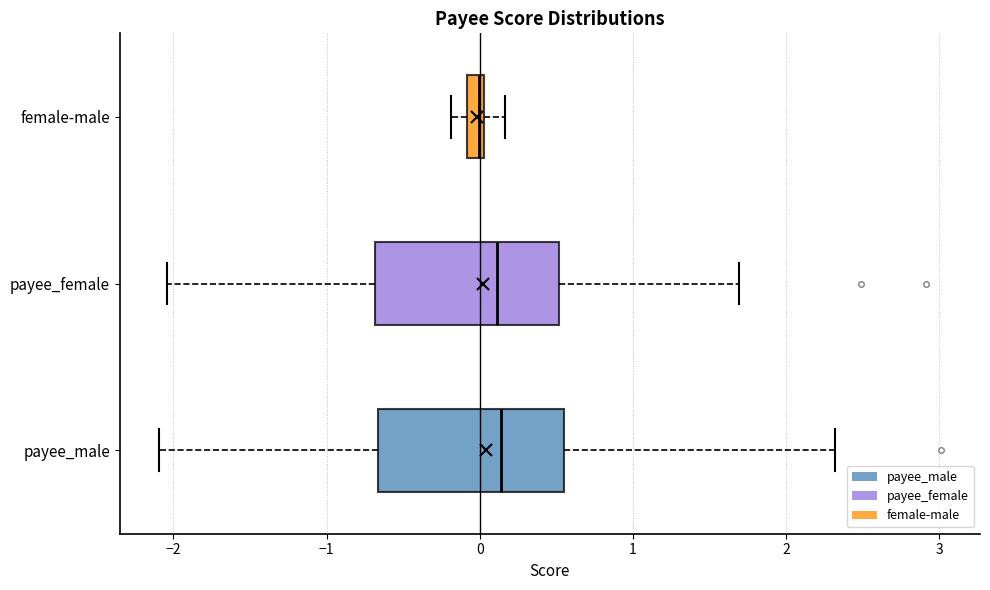

Which box's median line is the furthest to the left?

female-male